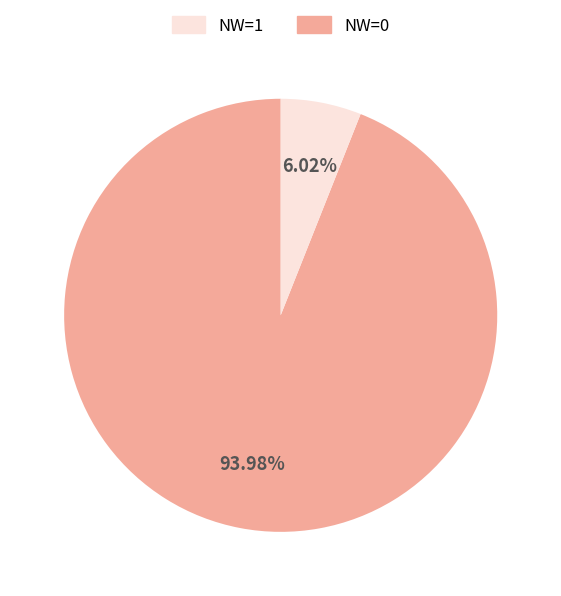

Is there any slice that represents more than half of the pie?

Yes